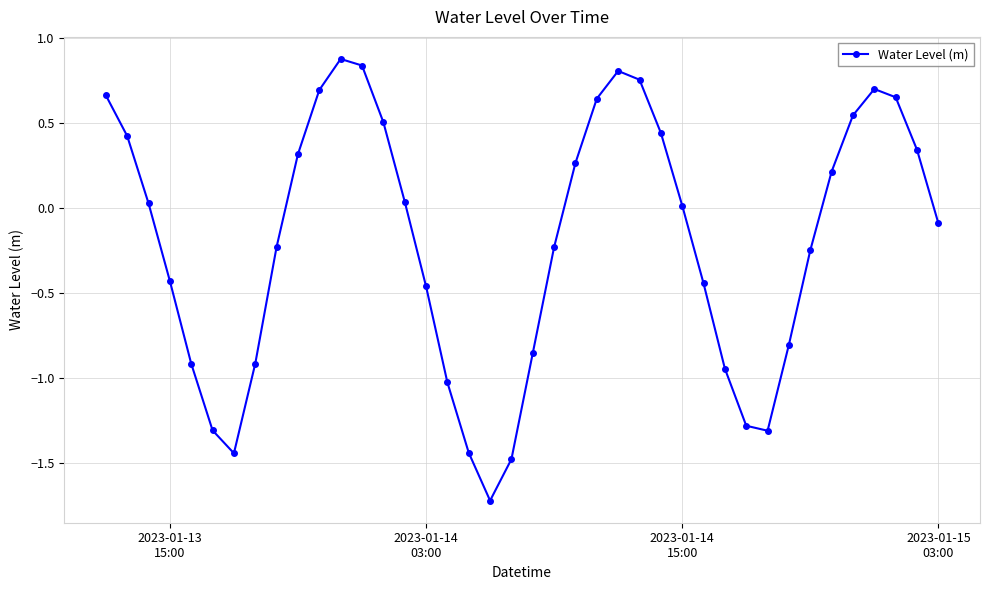

What is the minimum value shown in the chart?

-1.7